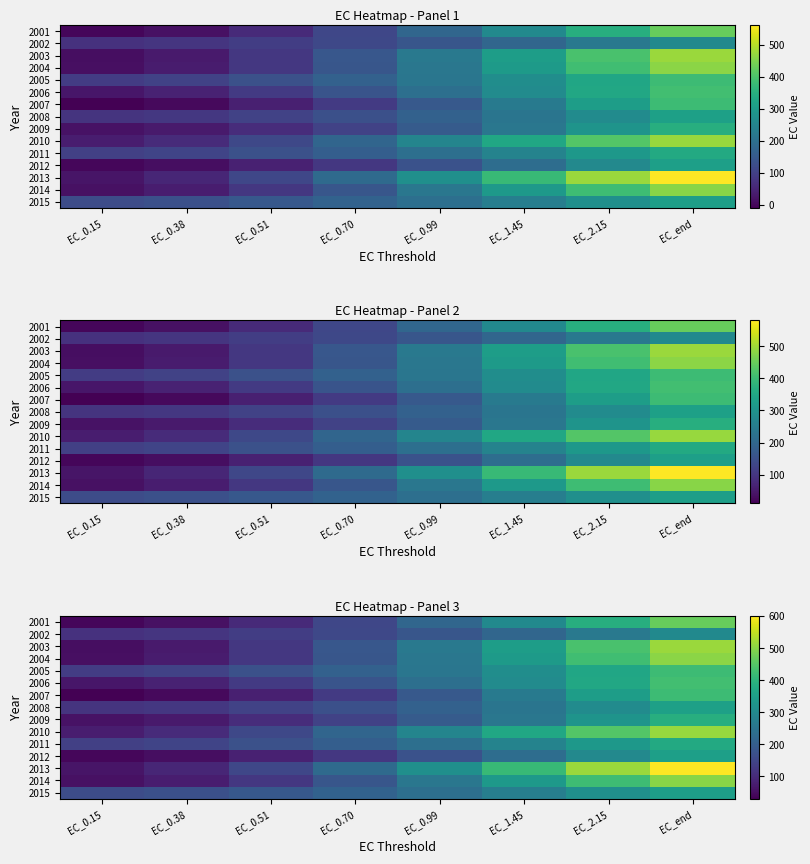

What is the highest value of the 2003 series?

515.1